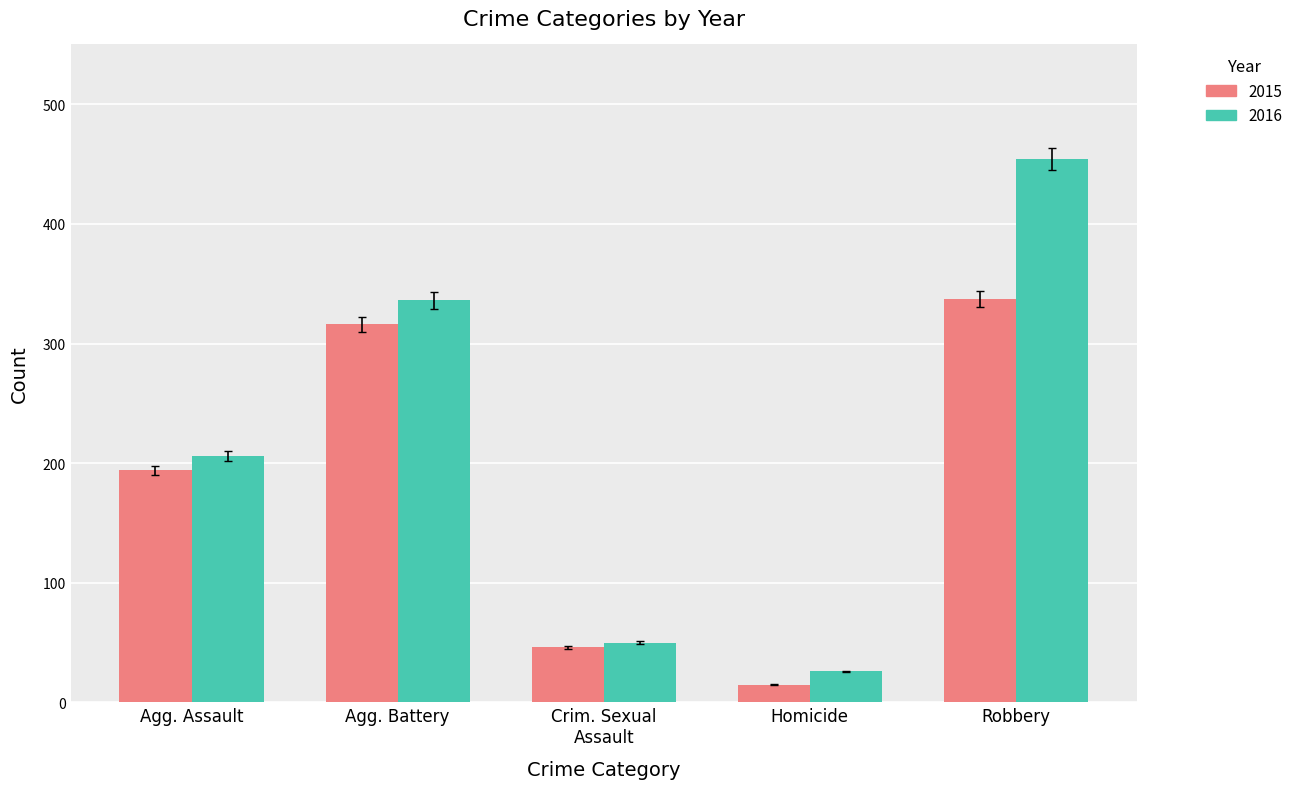

At which category is the sum across all series the highest?

Robbery